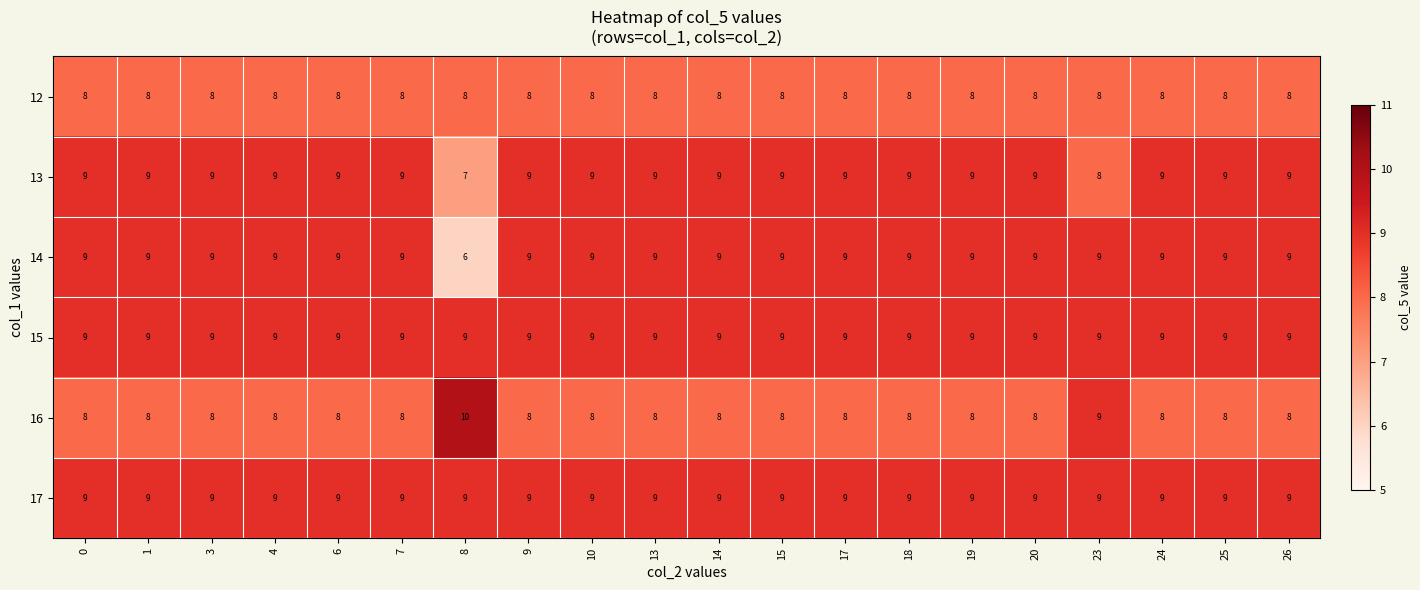

What is the maximum value shown in the chart?

10